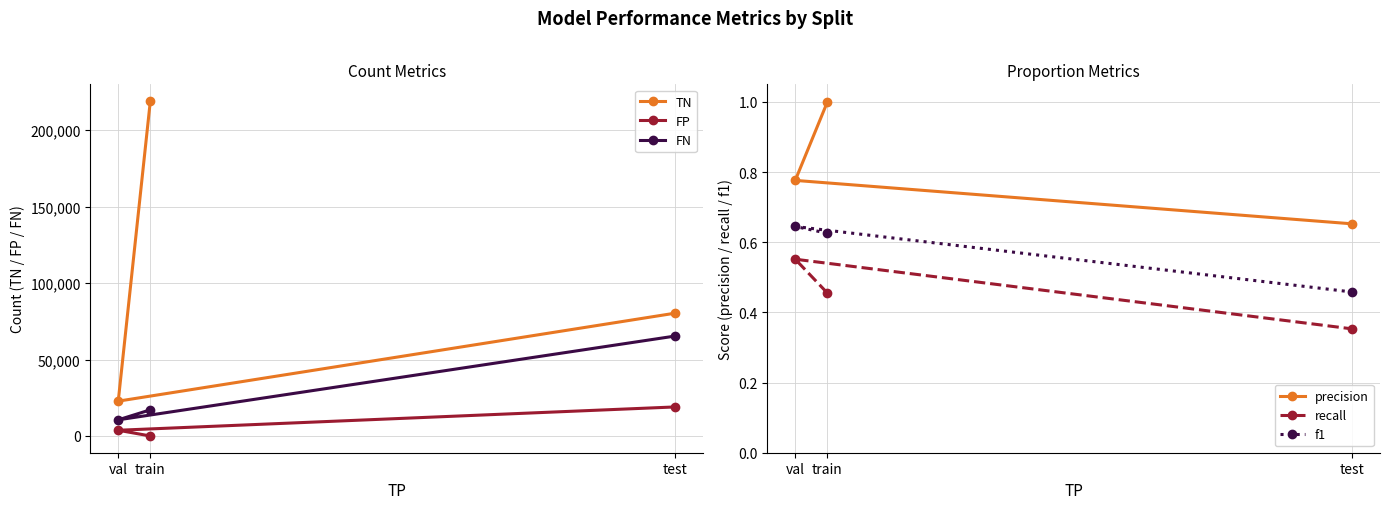

How many lines are shown in the chart?

6